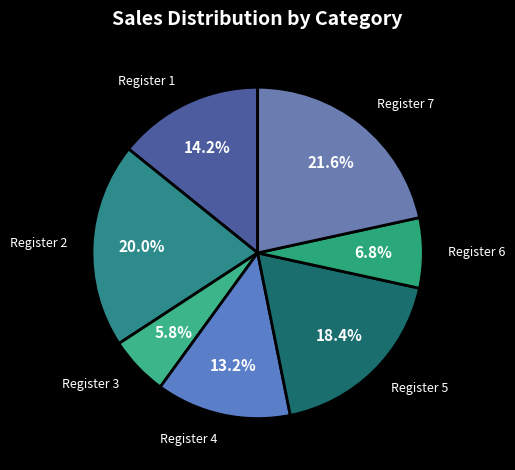

What is the largest slice in the pie chart?

Register 7